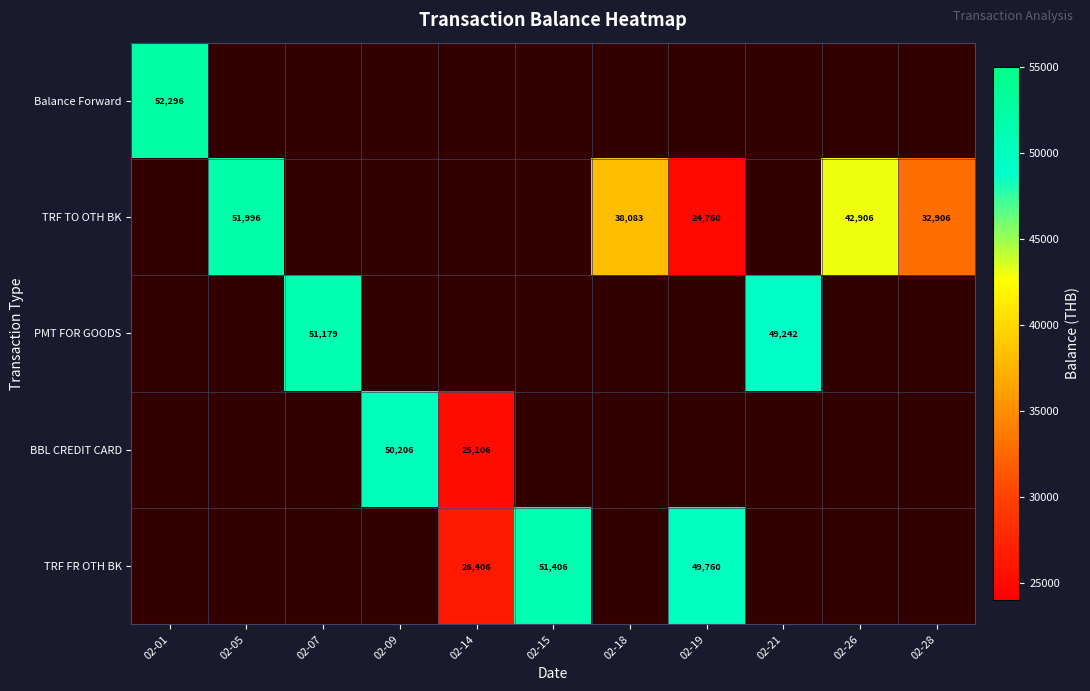

Where does the TRF TO OTH BK series first go above 51995?

02-05